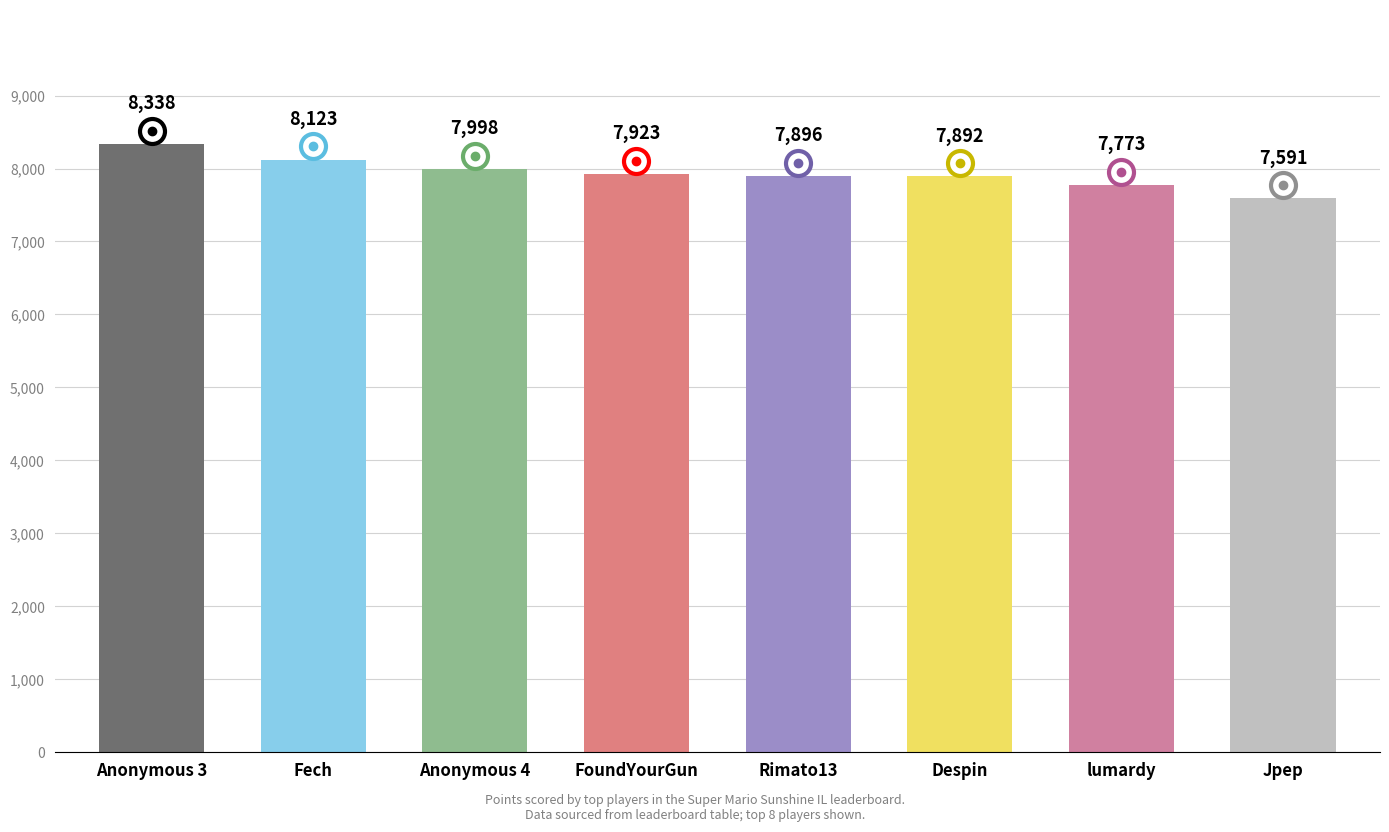

What is the maximum value shown in the chart?

8338